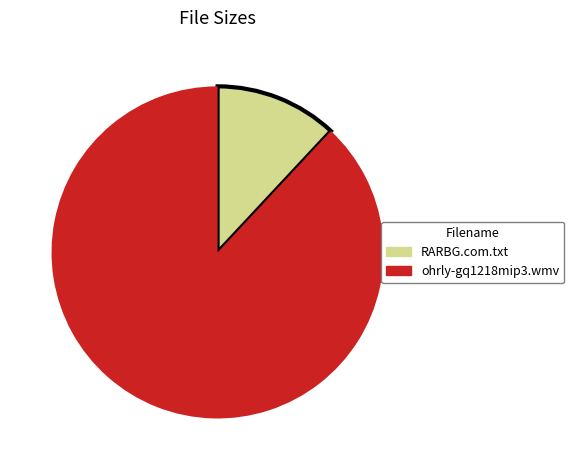

Is it true that ohrly-gq1218mip3.wmv is 88% of the pie?

True